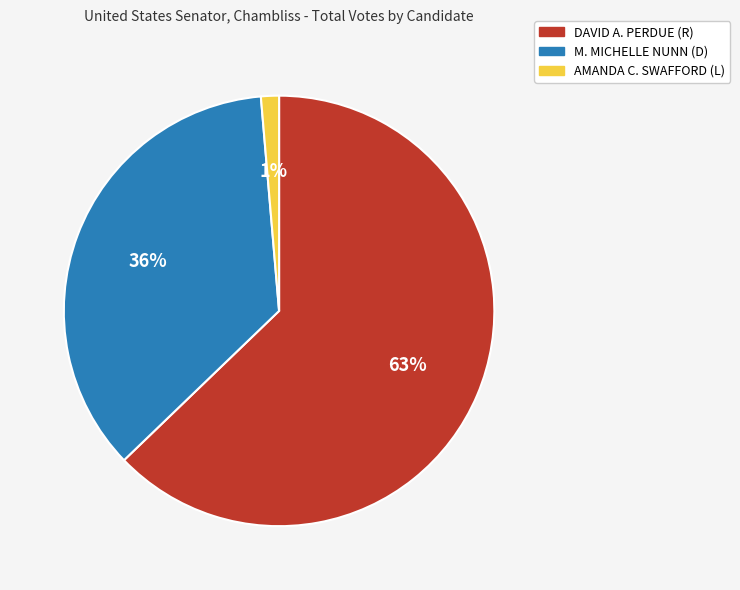

What percentage is the AMANDA C. SWAFFORD (L) slice, to the nearest percent?

1%